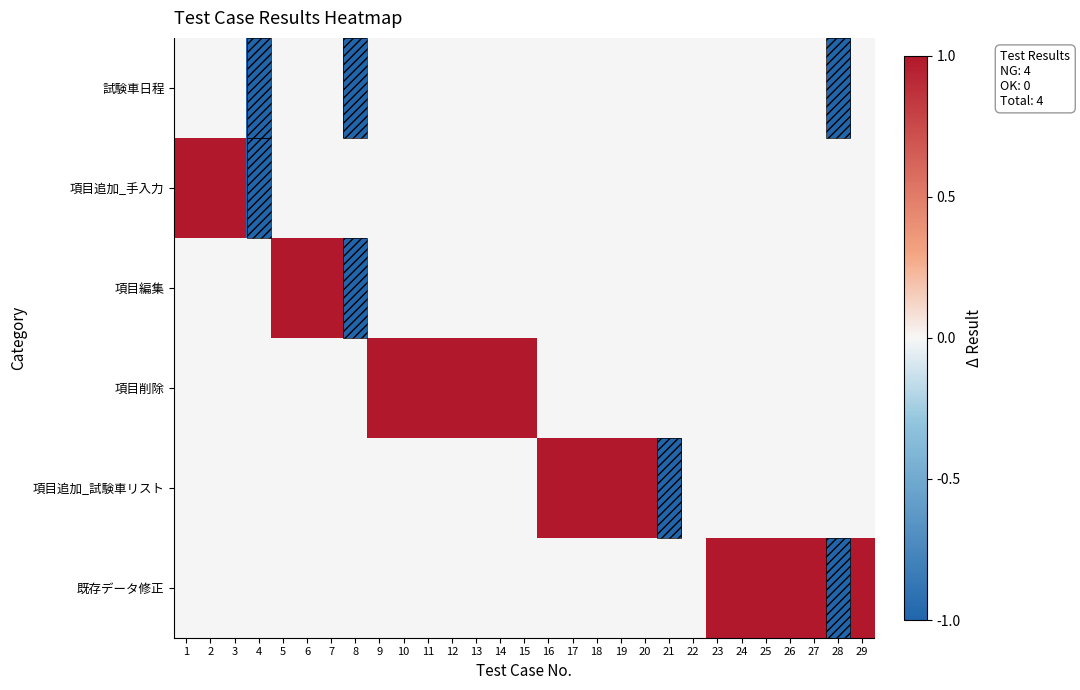

Rank the series at 11 from lowest to highest value.

試験車日程, 項目追加_手入力, 項目編集, 項目追加_試験車リスト, 既存データ修正, 項目削除